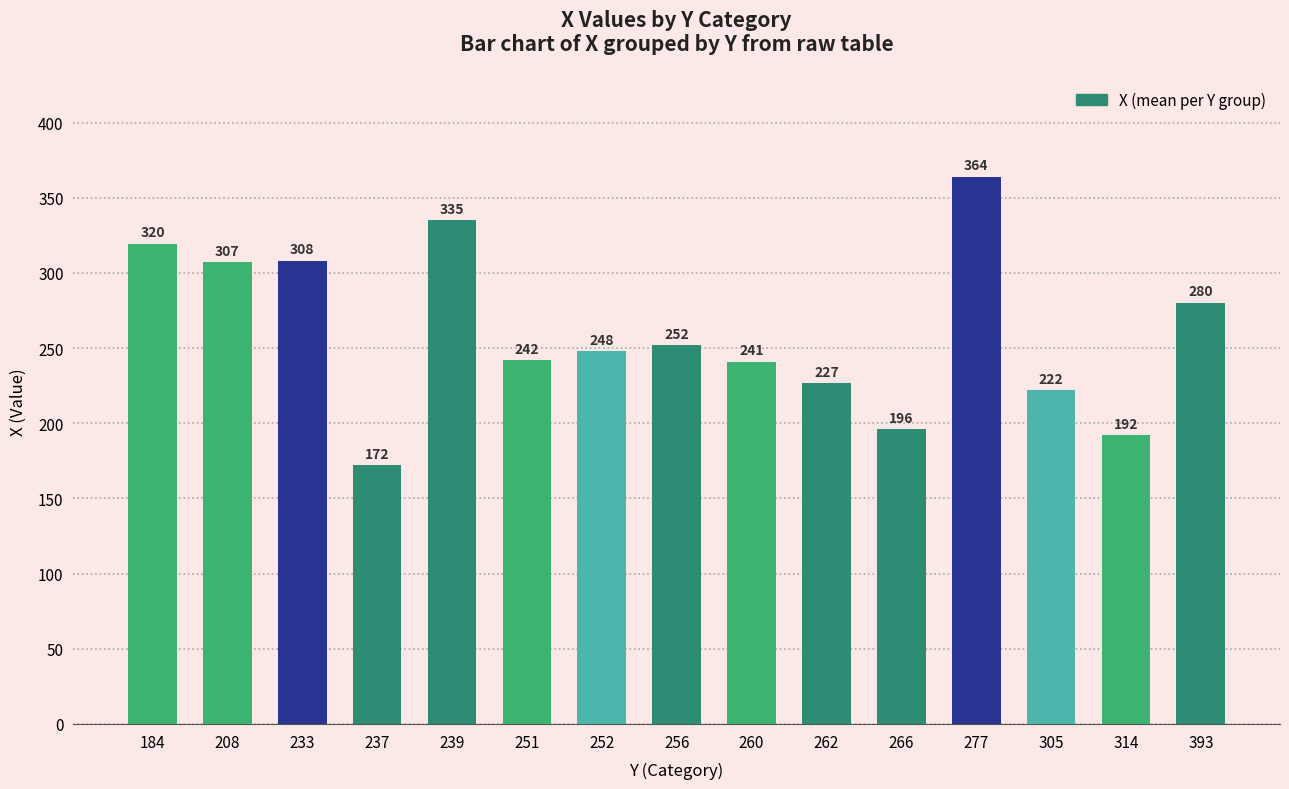

What is the value of the 9th bar from the left?

241.0